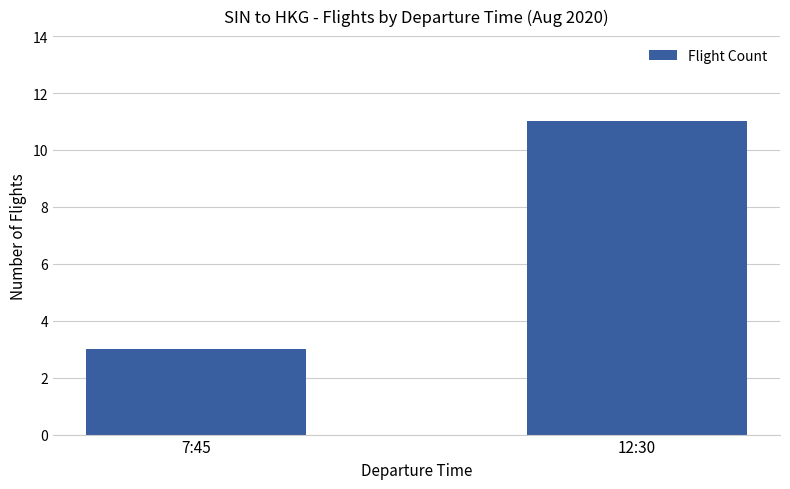

Reading left to right, list all the values displayed in this chart.

7:45=3	12:30=11